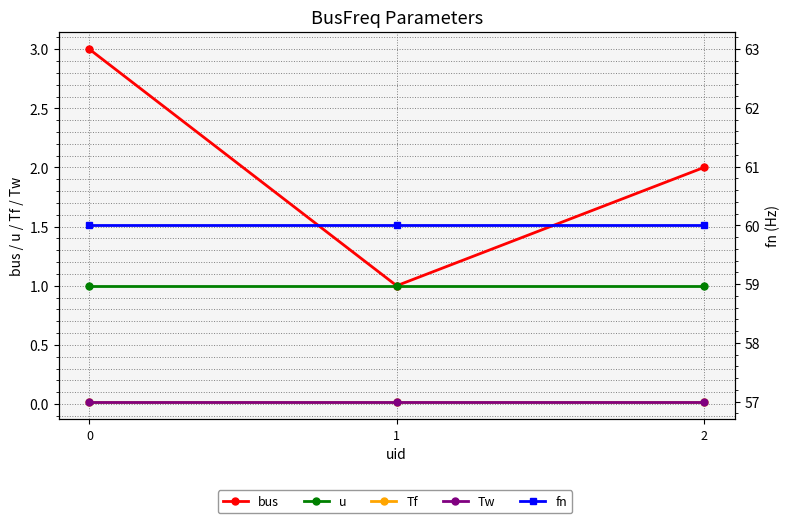

The u series shows 0.7 at 1. True or false?

False